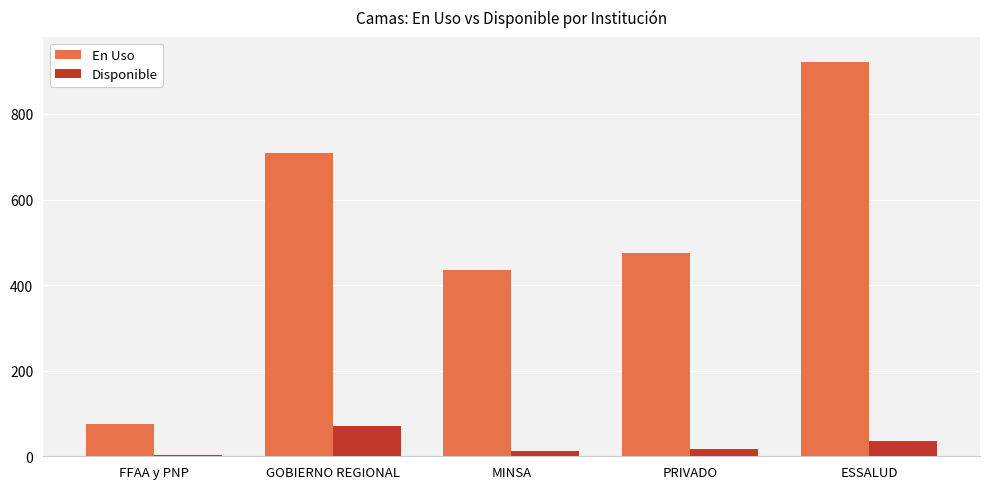

Reading right to left, what are all the values shown in this chart?

En Uso: ESSALUD=921	PRIVADO=475	MINSA=435	GOBIERNO REGIONAL=709	FFAA y PNP=75
Disponible: ESSALUD=36	PRIVADO=17	MINSA=12	GOBIERNO REGIONAL=71	FFAA y PNP=4